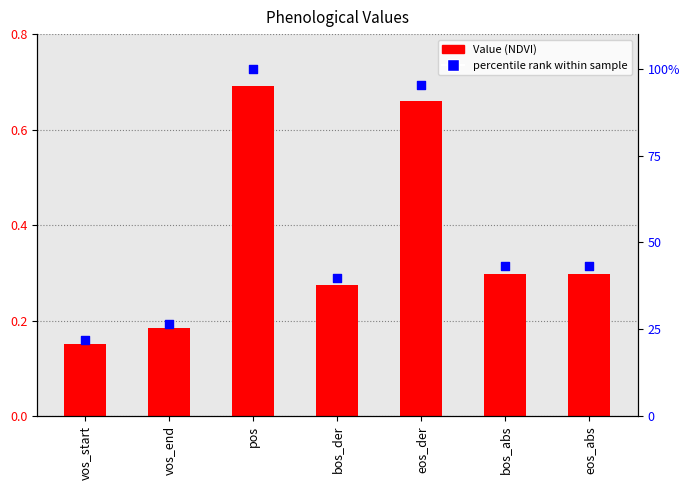

Which series contains the lowest Y value?

Value